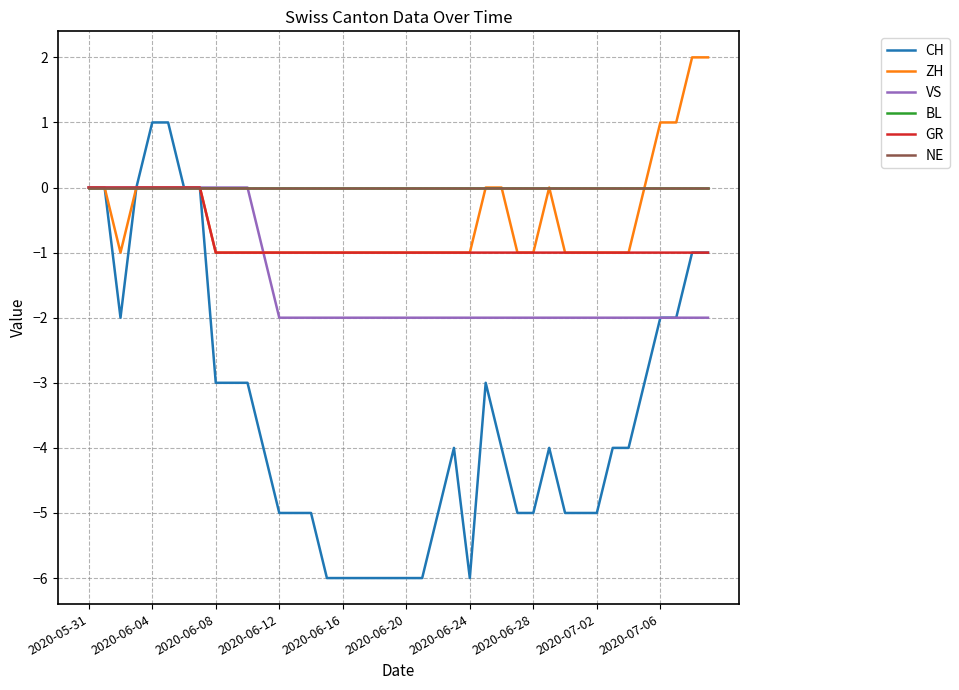

What is the minimum value for CH?

-6